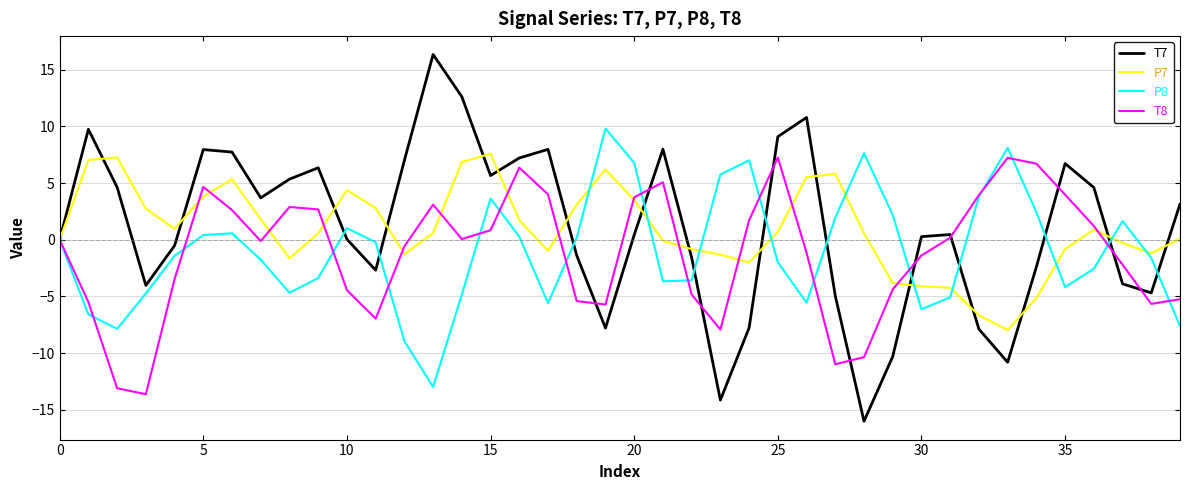

Which series has the widest spread of values?

T7